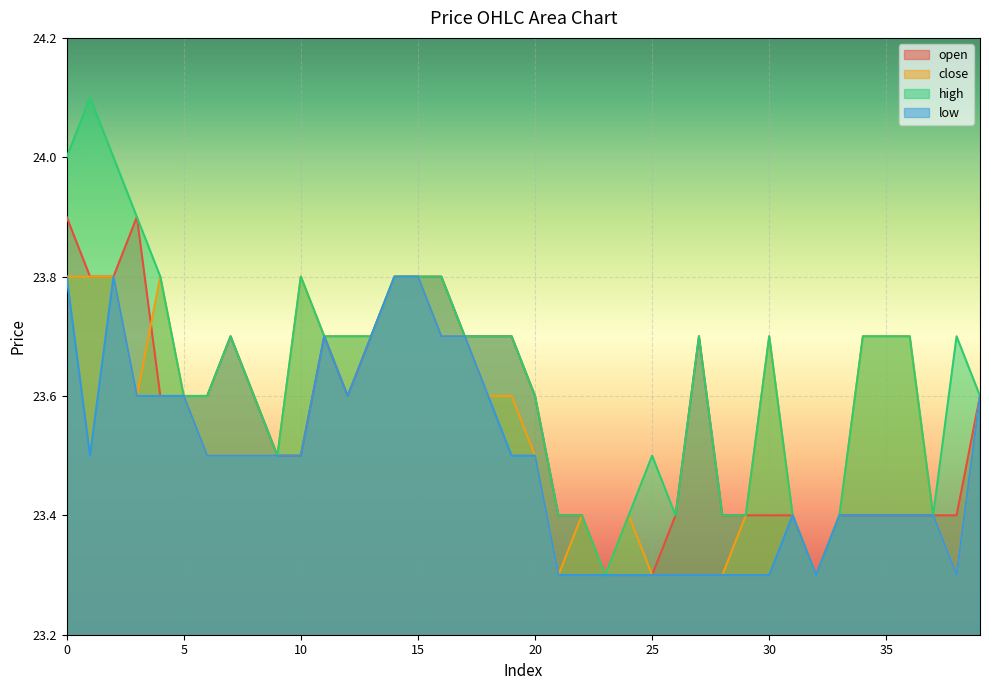

How many close values are between 23 and 24?

40